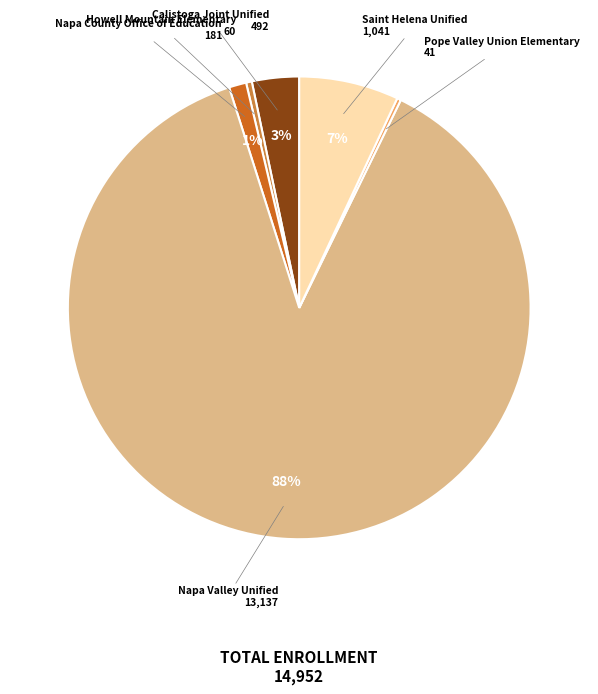

To the nearest percent, what is the difference between the Napa County Office of Education and Howell Mountain Elementary slice percentages?

1%